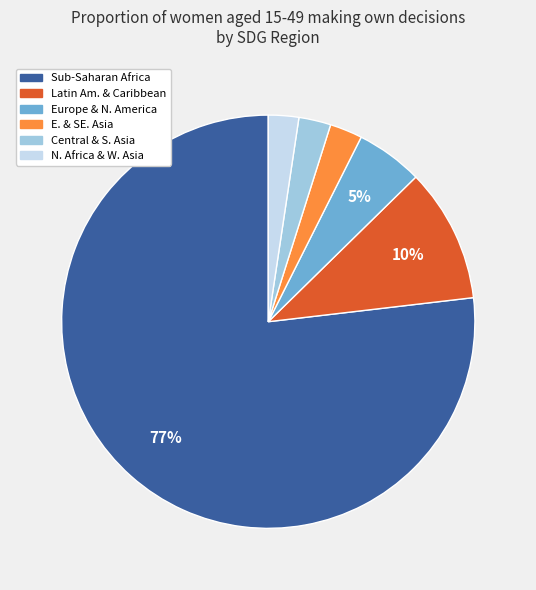

Does any single category account for the majority?

Yes